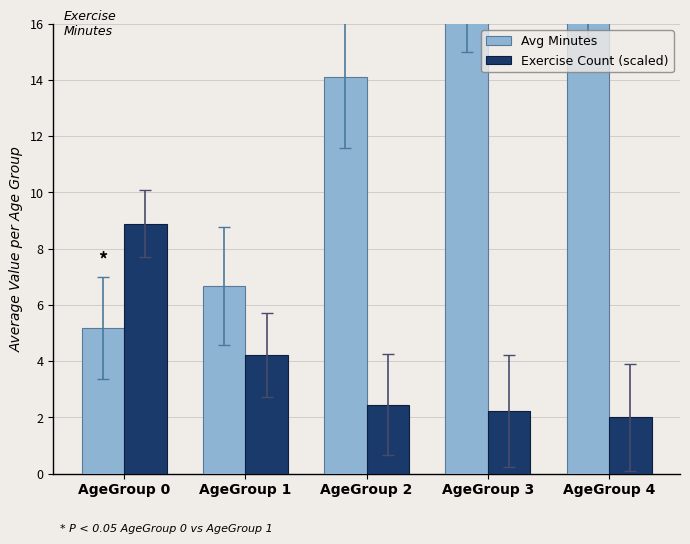

Between AgeGroup 4 and AgeGroup 1, which is larger?

AgeGroup 4